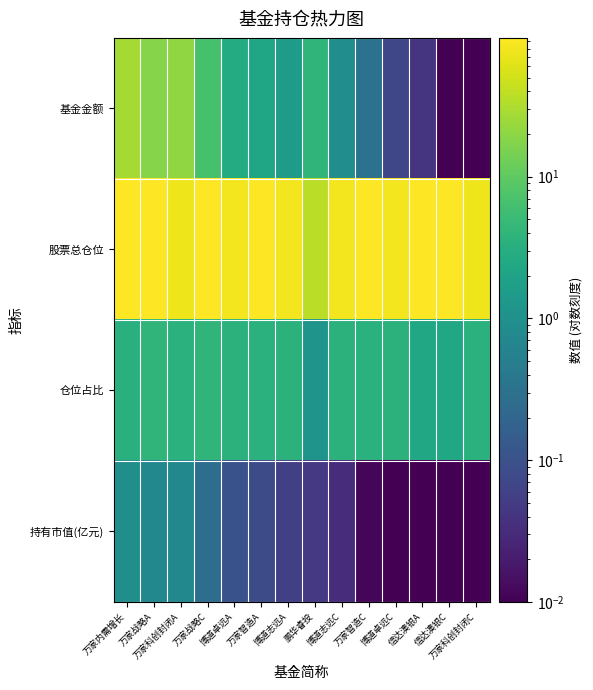

What is the maximum value shown in the chart?

95.2